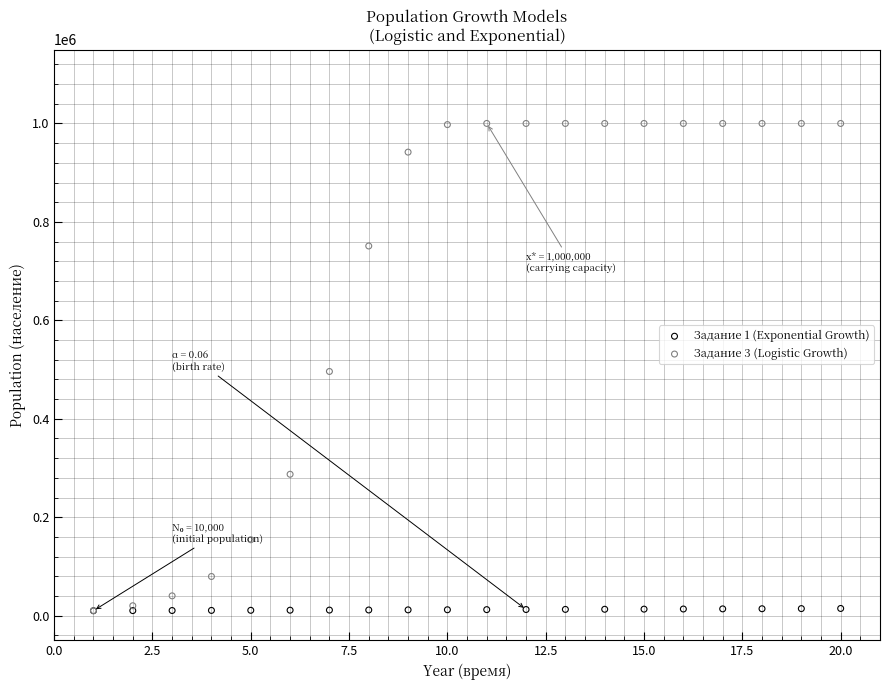

What are all the series names shown in the legend?

Задание 1 (Exponential Growth), Задание 3 (Logistic Growth)